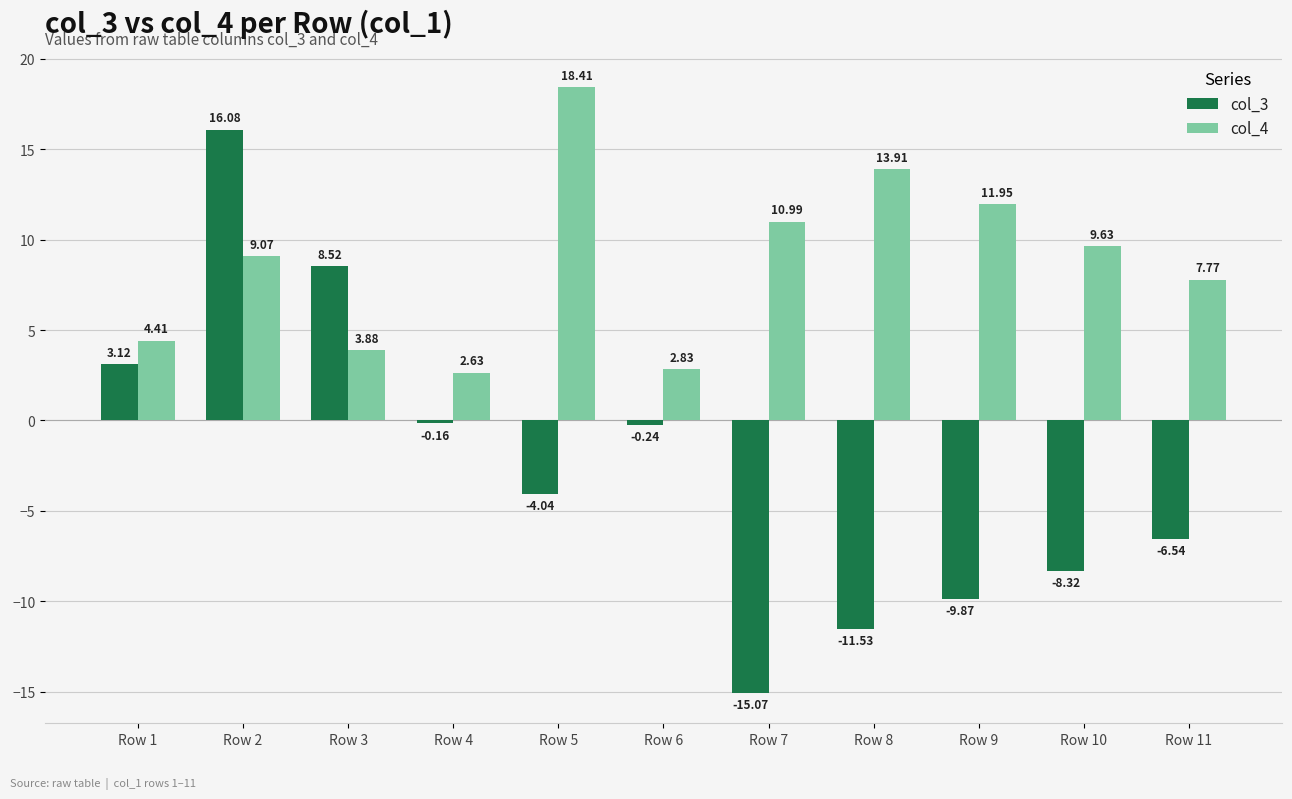

What is the sum of all col_3 values?

-28.1